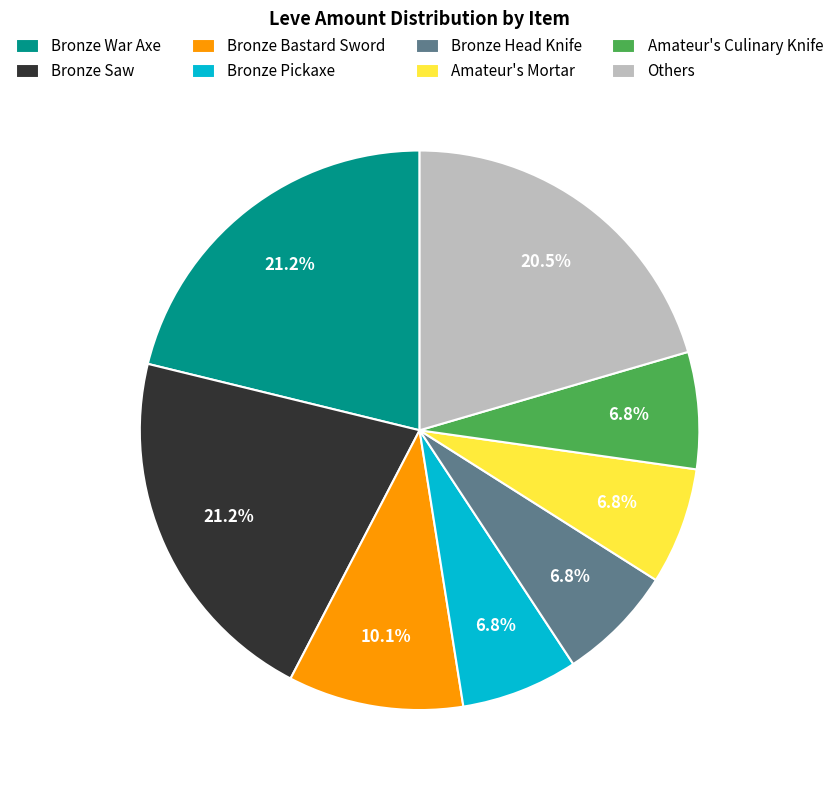

Approximately how many times larger is the value at Bronze Bastard Sword compared to Bronze Head Knife?

1.5